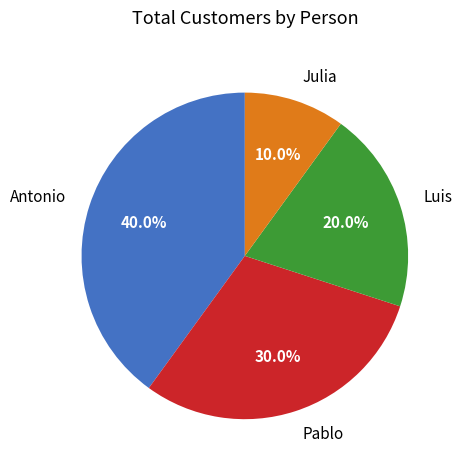

Which category has the smallest portion of the pie?

Julia